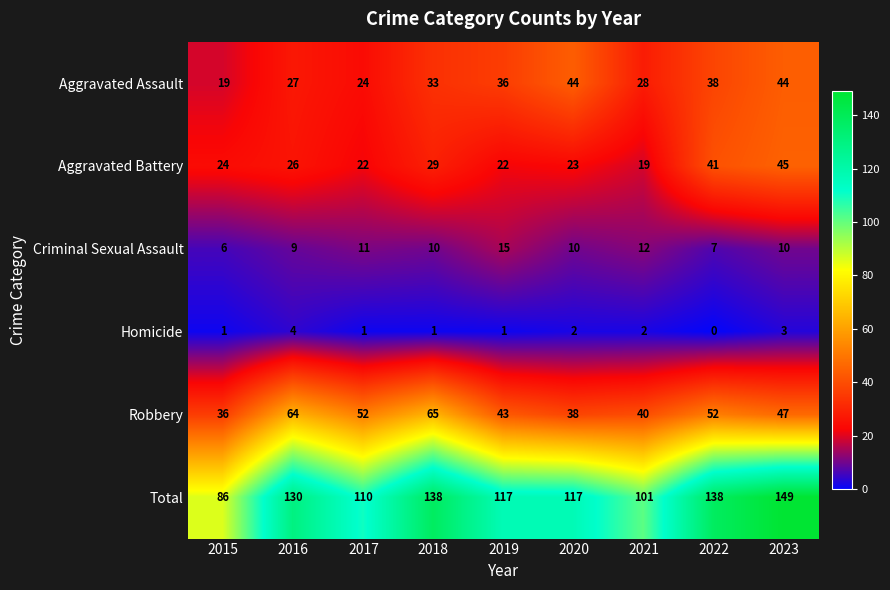

Count the number of data series in this chart.

6